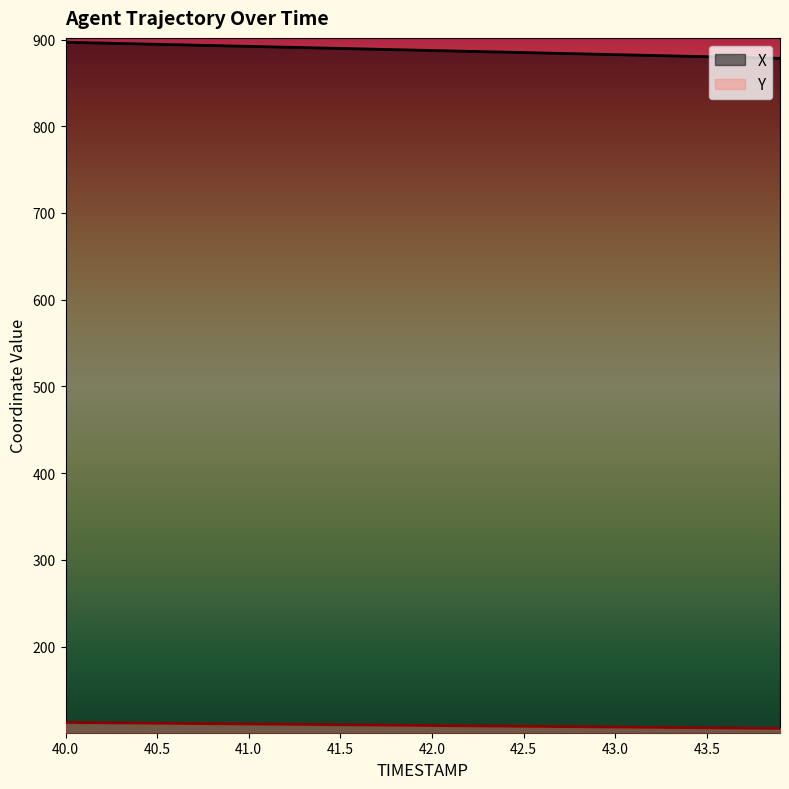

Is it true that Y equals 108.2 at 42.4?

True